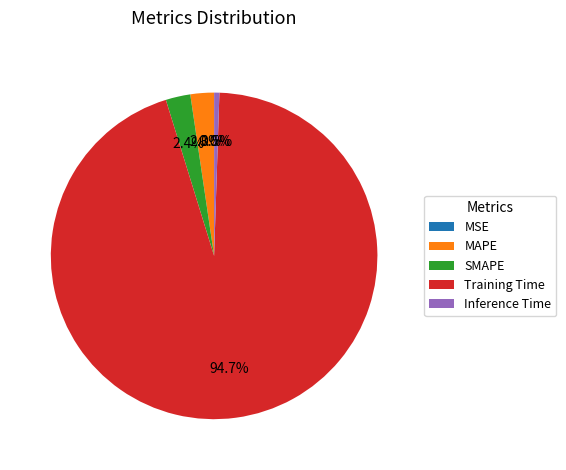

Combined, do MAPE and Inference Time account for over 50%?

No